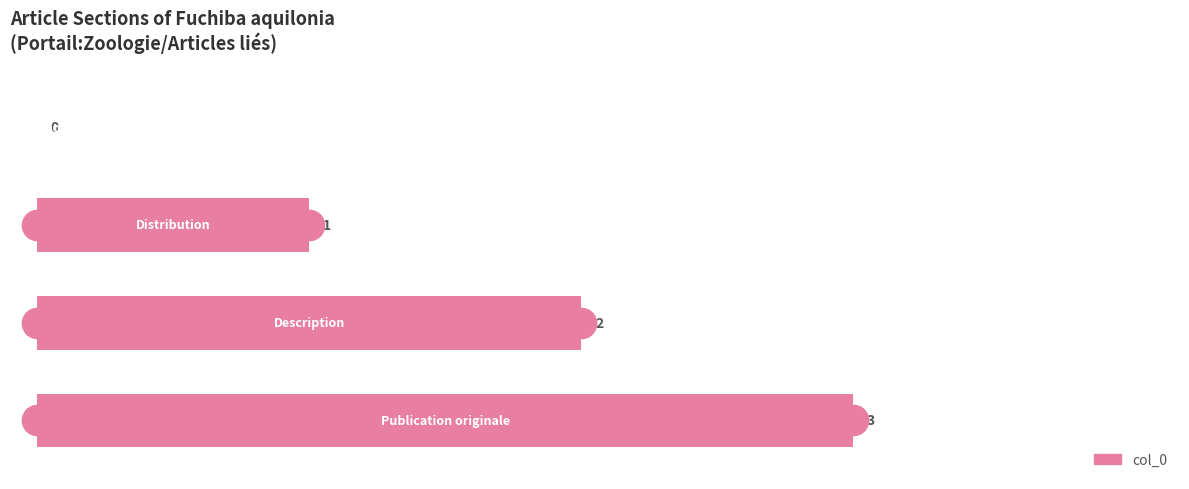

What is the sum of all values?

6